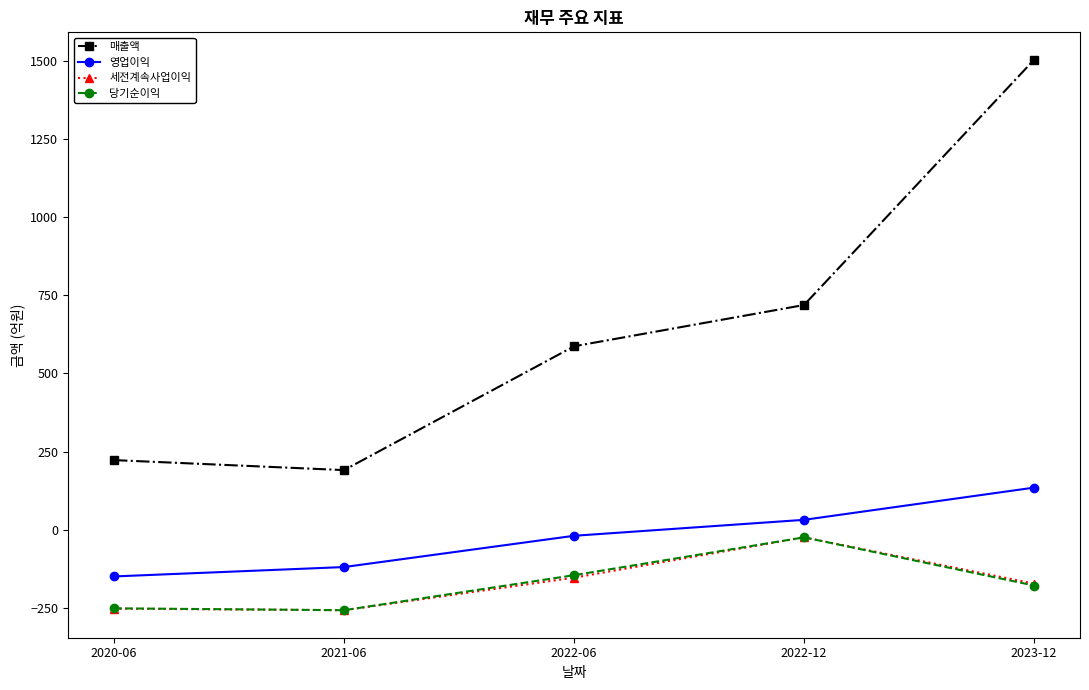

What is the lowest value of the 당기순이익 series?

-257